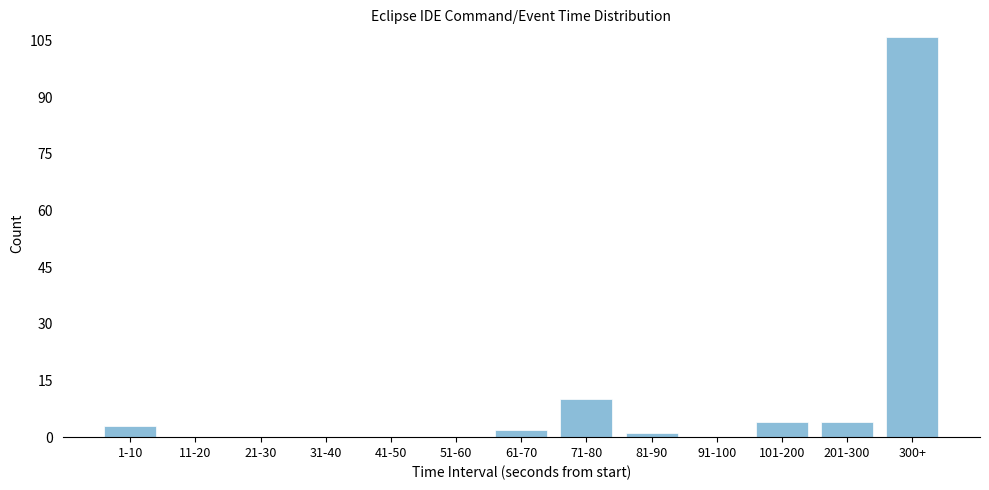

Reading left to right, transcribe all the data shown in this chart.

1-10=3	11-20=0	21-30=0	31-40=0	41-50=0	51-60=0	61-70=2	71-80=10	81-90=1	91-100=0	101-200=4	201-300=4	300+=106